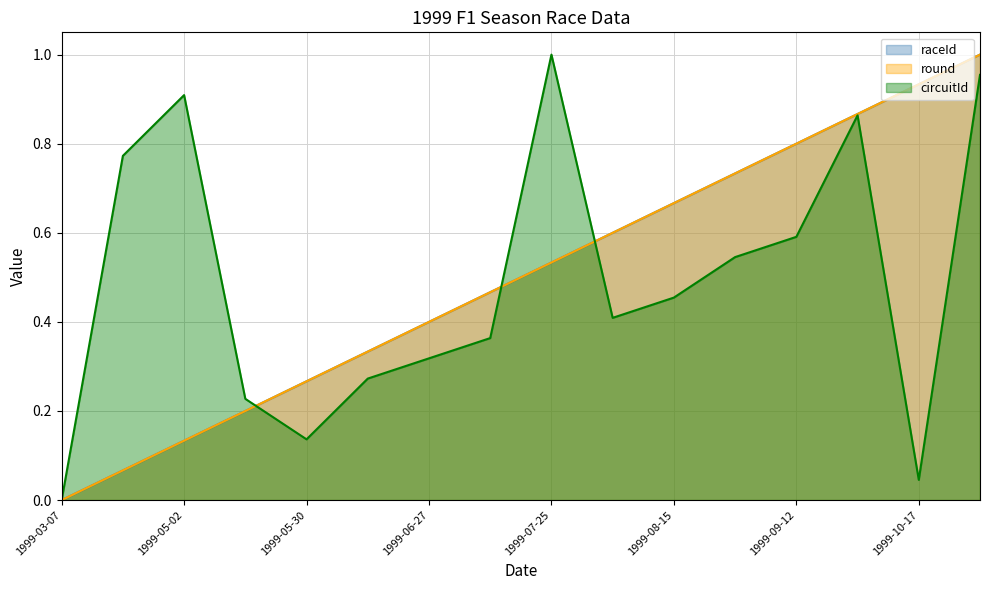

Which series changed the most between 1999-05-02 and 1999-07-25?

raceId